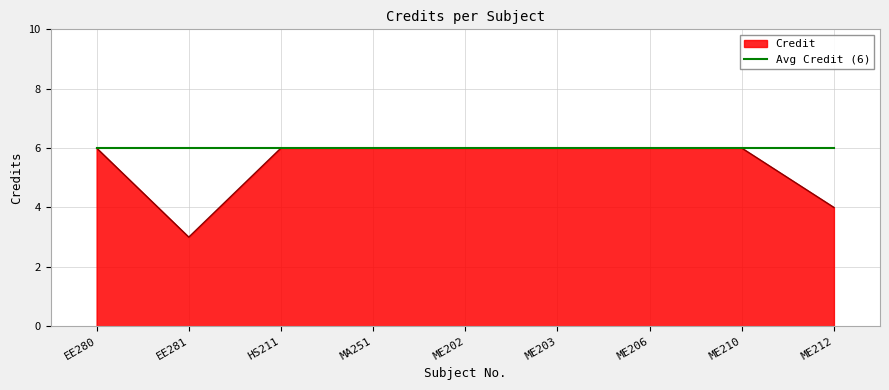

Which category has the lowest value across all series?

EE281